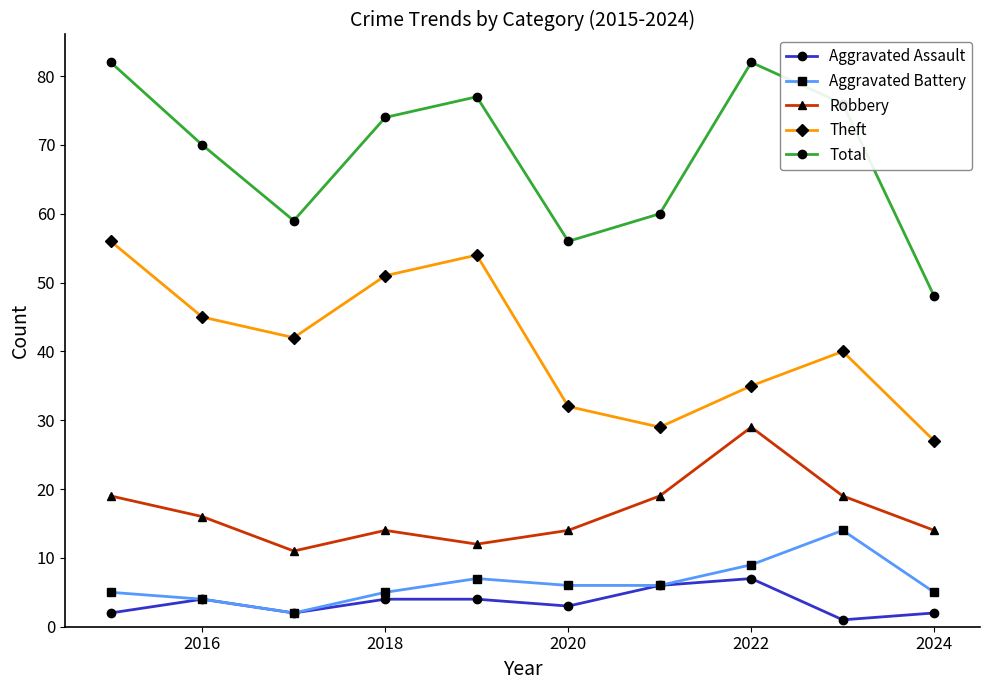

True or false: Robbery and Total cross at least once.

False